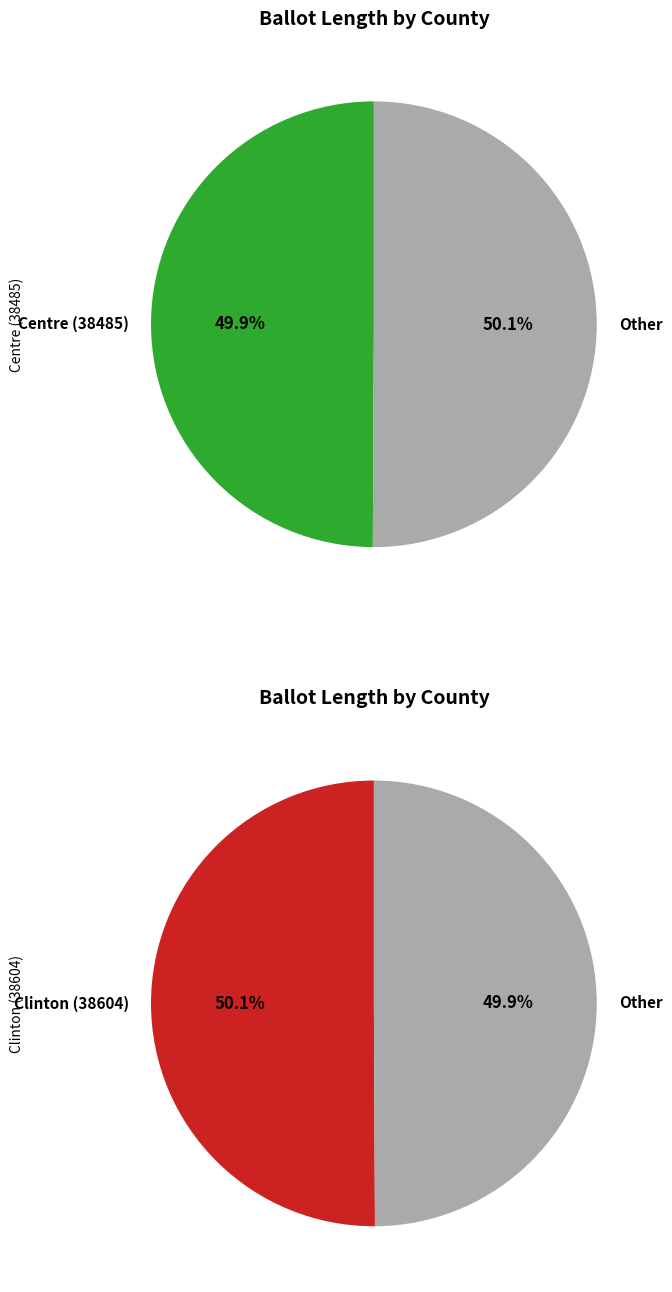

Which slice is the largest?

Clinton (38604)